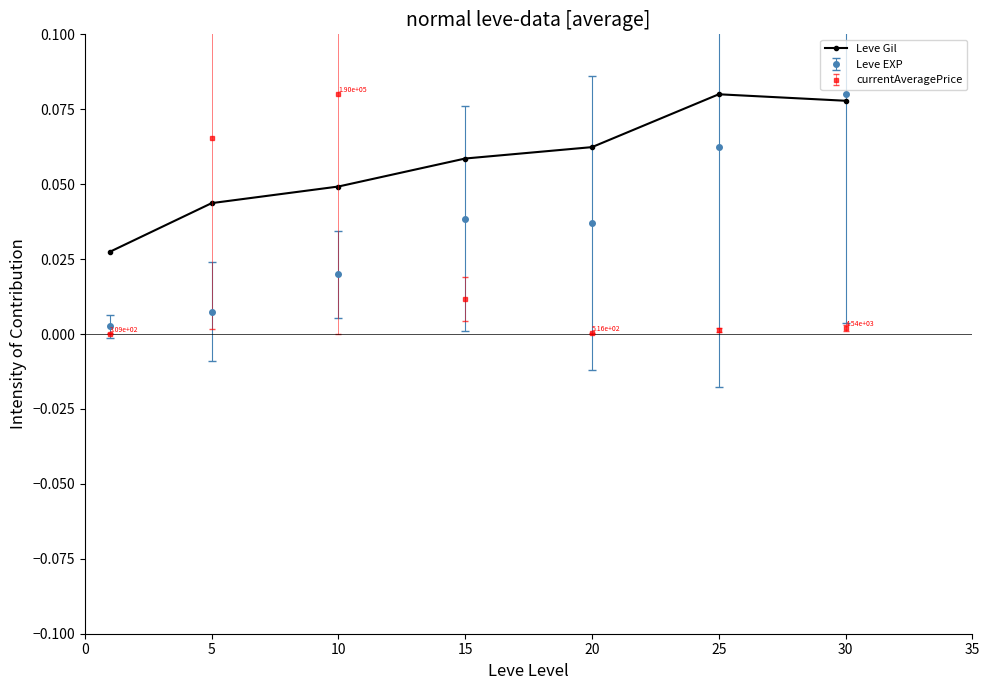

True or false: currentAveragePrice and Leve Gil intersect in this chart.

True